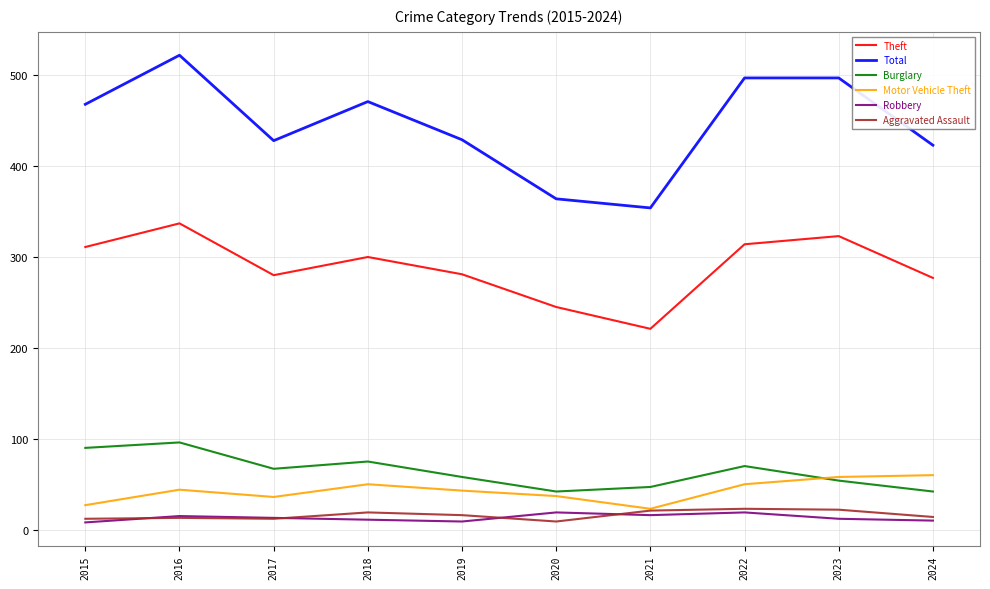

True or false: Theft has a value of 525 at 2023.

False